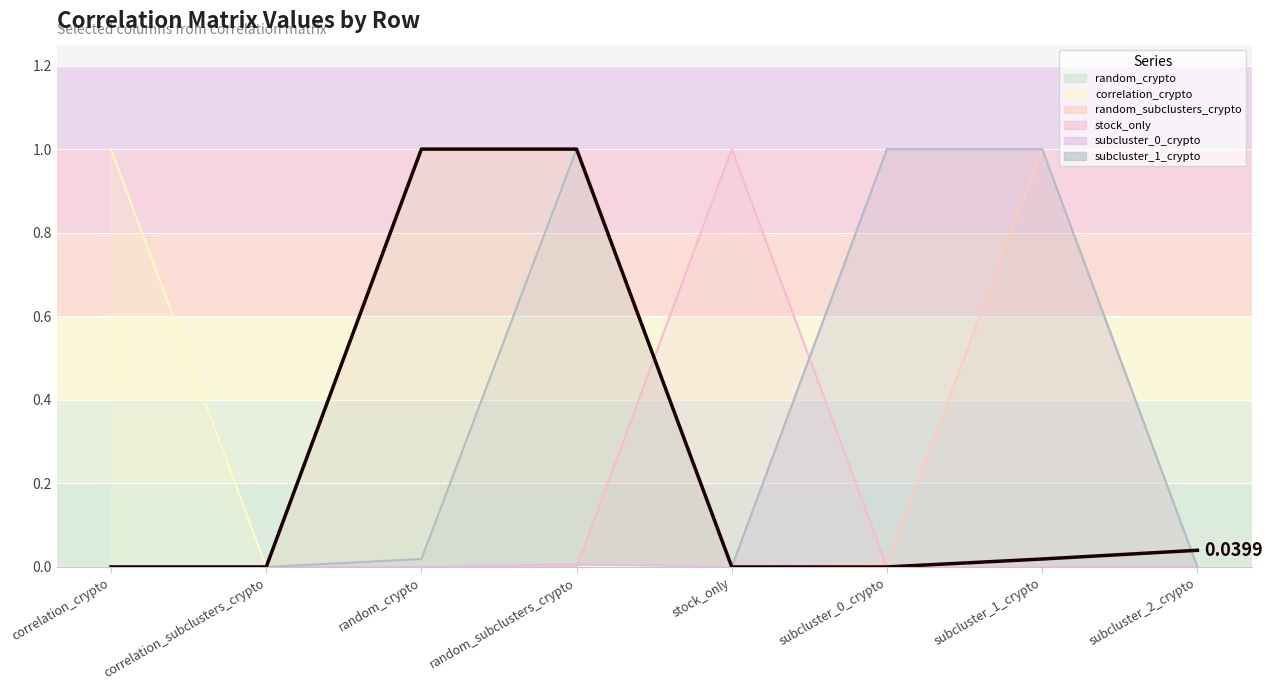

At random_subclusters_crypto, list the series in order from largest to smallest.

random_crypto, random_subclusters_crypto, subcluster_1_crypto, subcluster_0_crypto, correlation_crypto, stock_only